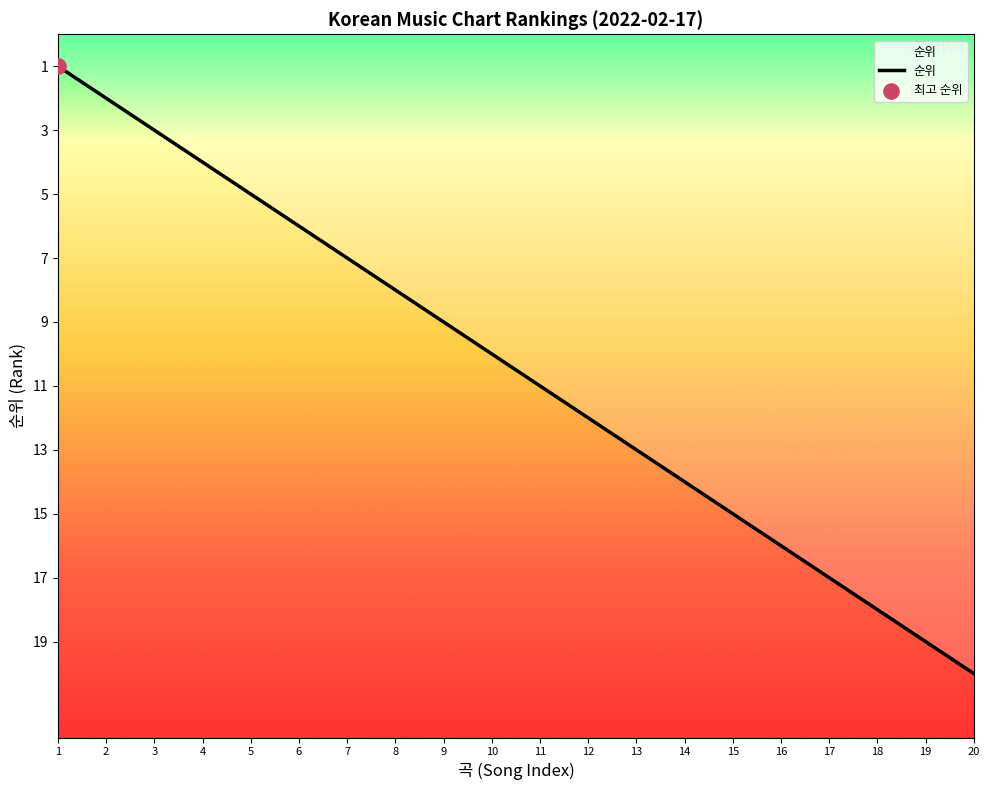

What is the ratio of the value at 11 to the value at 17?

0.6